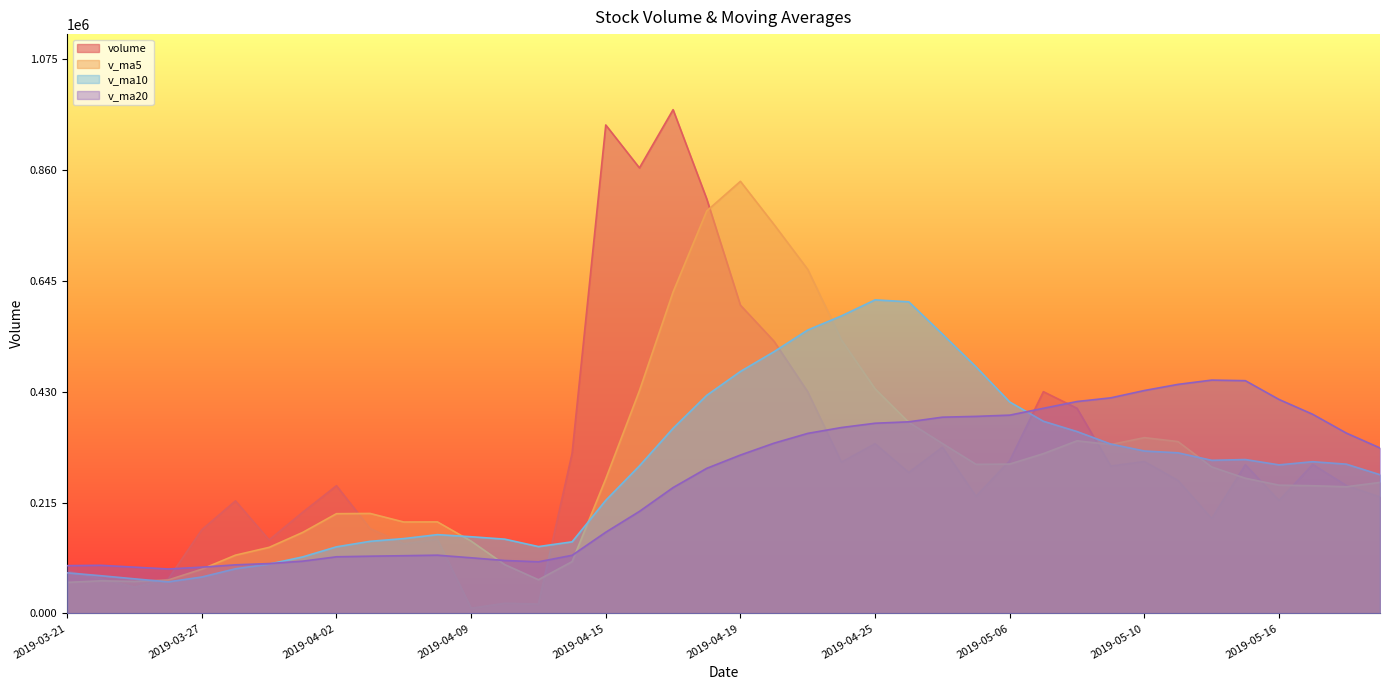

Reading left to right, what are all the values shown in this chart?

volume: 2019-03-21=82398.6	2019-03-22=67036.9	2019-03-25=51020.2	2019-03-26=66625.0	2019-03-27=162461.8	2019-03-28=218400.6	2019-03-29=142734.1	2019-04-01=196542.8	2019-04-02=247886.9	2019-04-03=164729.7	2019-04-04=135281.5	2019-04-08=143810.8	2019-04-09=10092.0	2019-04-10=19732.7	2019-04-11=18162.9	2019-04-12=310828.5	2019-04-15=948003.4	2019-04-16=864724.2	2019-04-17=977706.8	2019-04-18=804457.8	2019-04-19=598295.6	2019-04-22=528222.7	2019-04-23=430141.4	2019-04-24=293649.1	2019-04-25=329386.5	2019-04-26=273533.8	2019-04-29=322527.8	2019-04-30=227503.8	2019-05-06=296405.5	2019-05-07=430373.4	2019-05-08=398156.6	2019-05-09=286091.5	2019-05-10=294812.3	2019-05-13=258130.3	2019-05-14=184124.1	2019-05-15=288589.8	2019-05-16=219163.0	2019-05-17=289178.2	2019-05-20=248344.0	2019-05-21=225946.6
v_ma5: 2019-03-21=60232.0	2019-03-22=63269.8	2019-03-25=62155.5	2019-03-26=64909.9	2019-03-27=85908.5	2019-03-28=113108.9	2019-03-29=128248.3	2019-04-01=157352.8	2019-04-02=193605.2	2019-04-03=194058.8	2019-04-04=177435.0	2019-04-08=177650.3	2019-04-09=140360.2	2019-04-10=94729.3	2019-04-11=65416.0	2019-04-12=100525.4	2019-04-15=261363.9	2019-04-16=432290.4	2019-04-17=623885.2	2019-04-18=781144.2	2019-04-19=838637.6	2019-04-22=754681.4	2019-04-23=667764.8	2019-04-24=530953.3	2019-04-25=435939.1	2019-04-26=370986.7	2019-04-29=329847.7	2019-04-30=289320.2	2019-05-06=289871.5	2019-05-07=310068.9	2019-05-08=334993.4	2019-05-09=327706.2	2019-05-10=341167.9	2019-05-13=333512.8	2019-05-14=284263.0	2019-05-15=262349.6	2019-05-16=248963.9	2019-05-17=247837.1	2019-05-20=245879.8	2019-05-21=254244.3
v_ma10: 2019-03-21=78804.4	2019-03-22=73185.1	2019-03-25=67164.1	2019-03-26=61302.8	2019-03-27=70701.5	2019-03-28=86670.5	2019-03-29=95759.1	2019-04-01=109754.2	2019-04-02=129257.6	2019-04-03=139983.6	2019-04-04=145271.9	2019-04-08=152949.3	2019-04-09=148856.5	2019-04-10=144167.3	2019-04-11=129737.4	2019-04-12=138980.2	2019-04-15=219507.1	2019-04-16=286325.3	2019-04-17=359307.3	2019-04-18=423280.1	2019-04-19=469581.5	2019-04-22=508022.7	2019-04-23=550027.6	2019-04-24=577419.2	2019-04-25=608541.6	2019-04-26=604812.1	2019-04-29=542264.6	2019-04-30=478542.5	2019-05-06=410412.4	2019-05-07=373004.0	2019-05-08=352990.1	2019-05-09=328776.9	2019-05-10=315244.0	2019-05-13=311692.2	2019-05-14=297165.9	2019-05-15=298671.5	2019-05-16=288335.0	2019-05-17=294502.5	2019-05-20=289696.3	2019-05-21=269253.7
v_ma20: 2019-03-21=92738.7	2019-03-22=93386.3	2019-03-25=89822.1	2019-03-26=86269.2	2019-03-27=89794.1	2019-03-28=94325.1	2019-03-29=96786.3	2019-04-01=101461.0	2019-04-02=109924.2	2019-04-03=111110.1	2019-04-04=112038.2	2019-04-08=113067.2	2019-04-09=108010.3	2019-04-10=102735.0	2019-04-11=100219.4	2019-04-12=112825.3	2019-04-15=157633.1	2019-04-16=198039.7	2019-04-17=244282.4	2019-04-18=281631.9	2019-04-19=307426.7	2019-04-22=330486.0	2019-04-23=349442.0	2019-04-24=360793.3	2019-04-25=369139.5	2019-04-26=371896.2	2019-04-29=380885.8	2019-04-30=382433.9	2019-05-06=384859.8	2019-05-07=398142.0	2019-05-08=411285.8	2019-05-09=418399.8	2019-05-10=432635.8	2019-05-13=444555.7	2019-05-14=452853.8	2019-05-15=451741.8	2019-05-16=415299.8	2019-05-17=386522.5	2019-05-20=350054.4	2019-05-21=321128.8